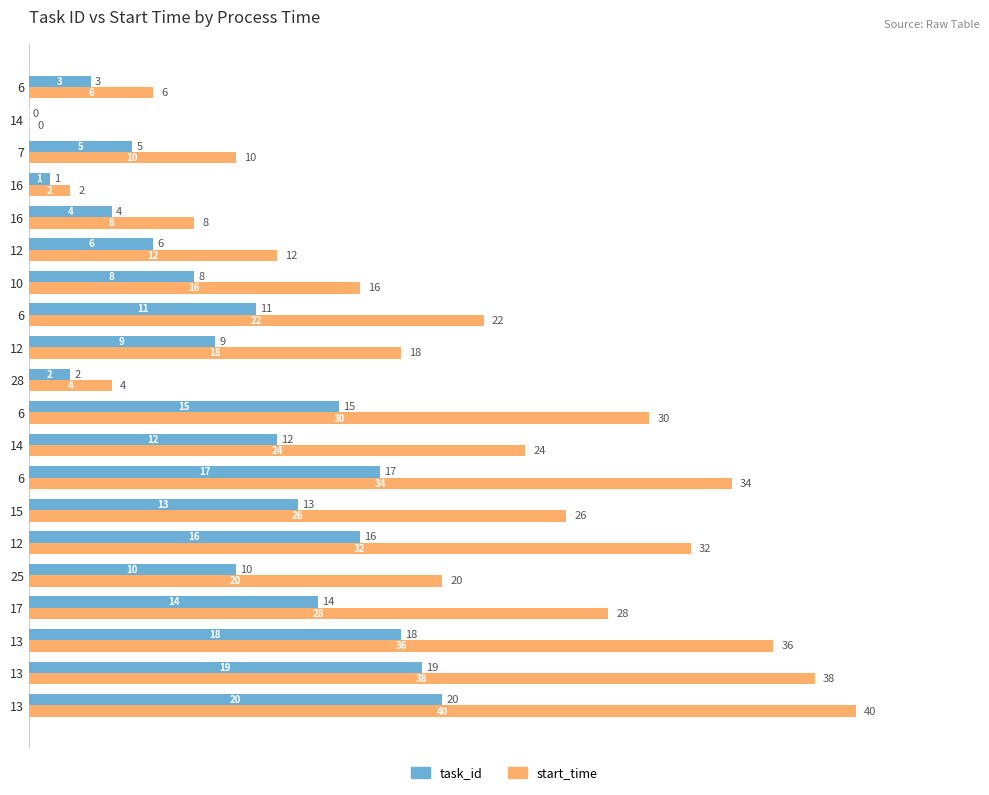

Reading left to right, list all the values displayed in this chart.

task_id: 3	0	5	1	4	6	8	11	9	2	15	12	17	13	16	10	14	18	19	20
start_time: 6	0	10	2	8	12	16	22	18	4	30	24	34	26	32	20	28	36	38	40